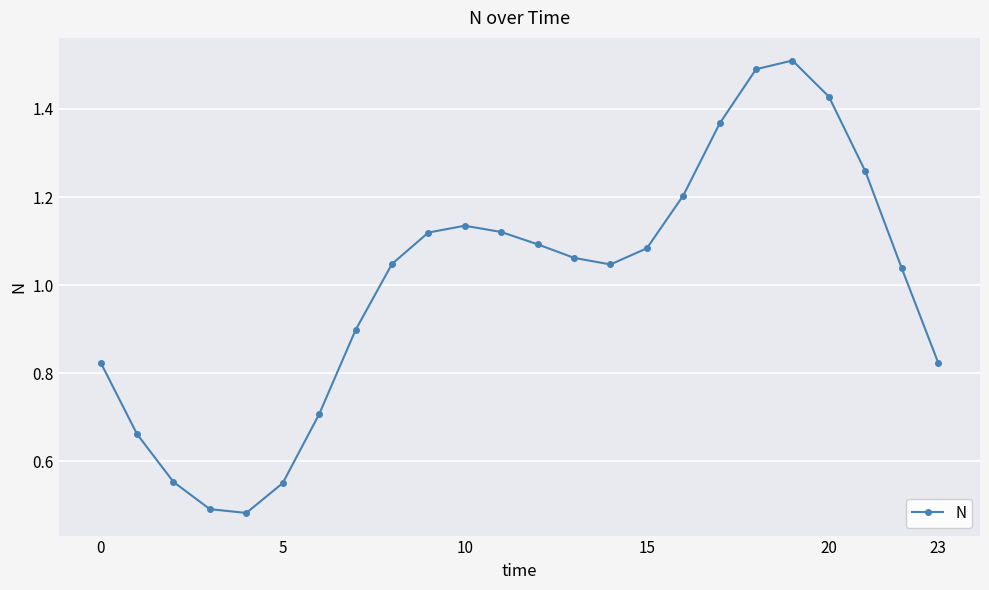

What is the sum of all values?

24.0